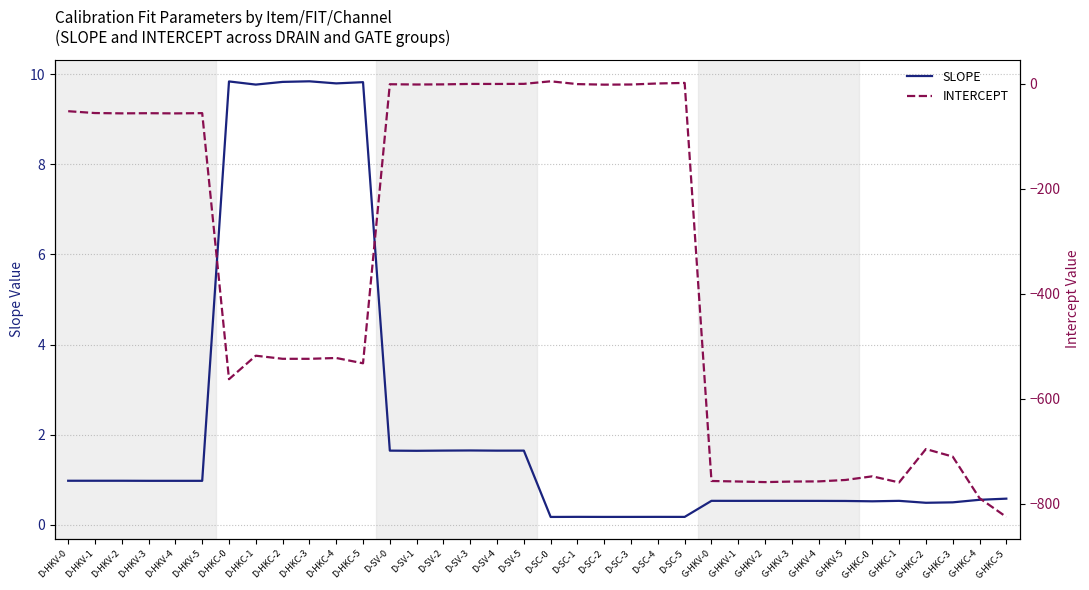

Which label corresponds to the largest value in the chart?

D-HKC-3